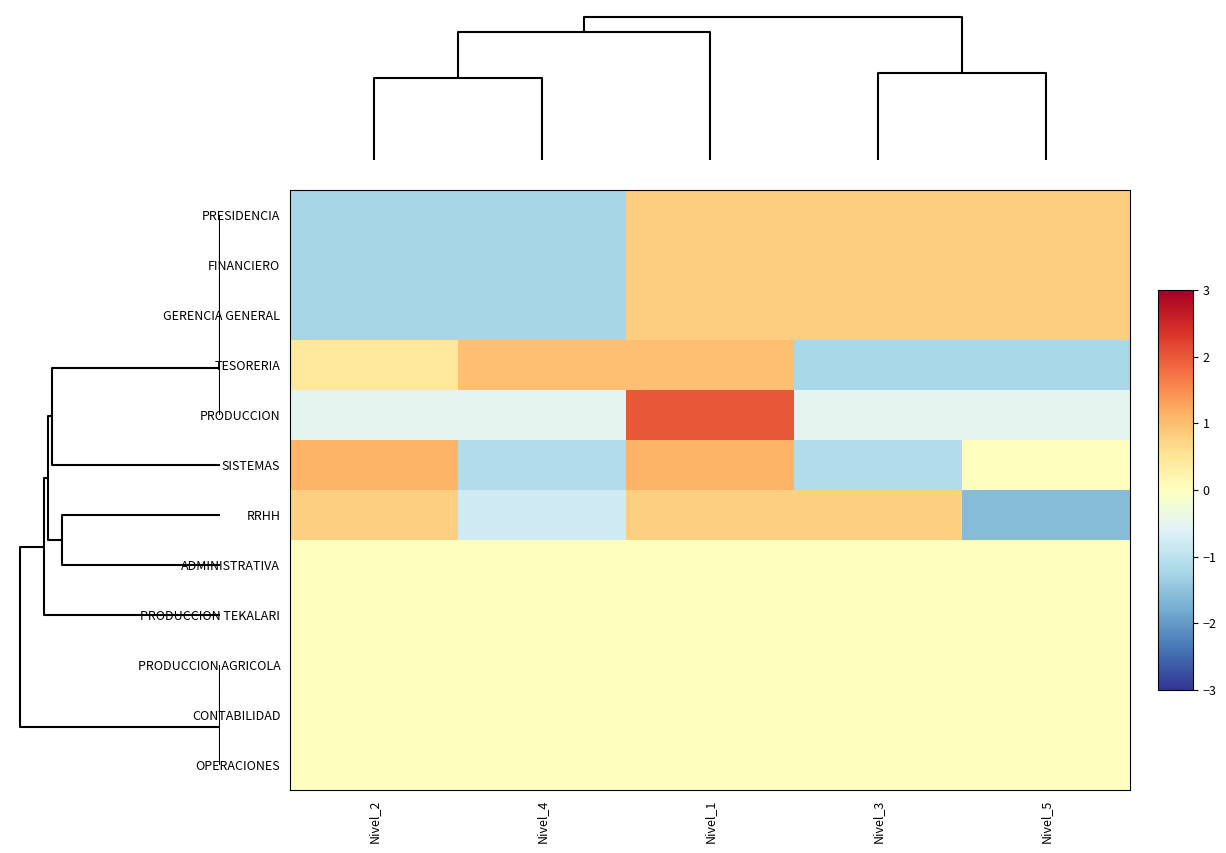

At how many categories does at least one series exceed 0?

5